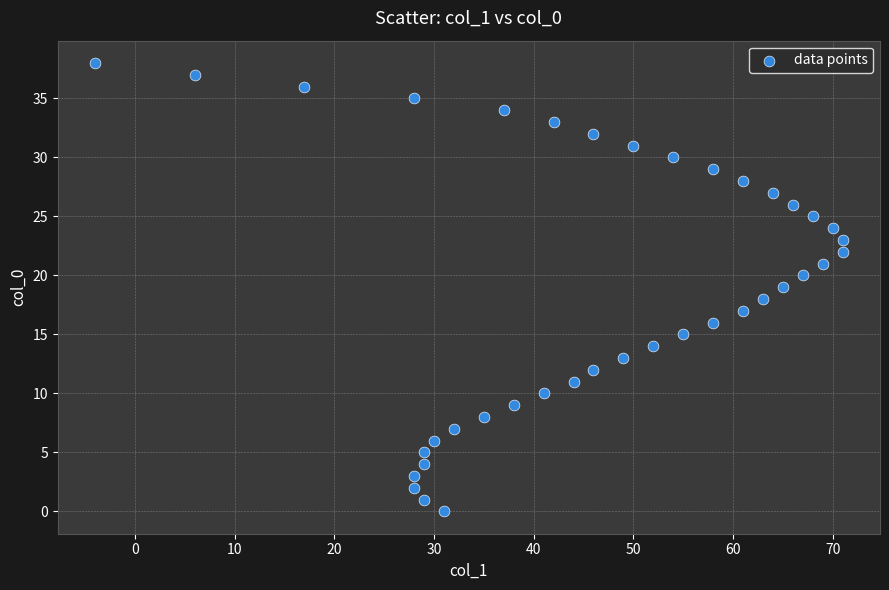

What is the range of X values (max minus min)?

75